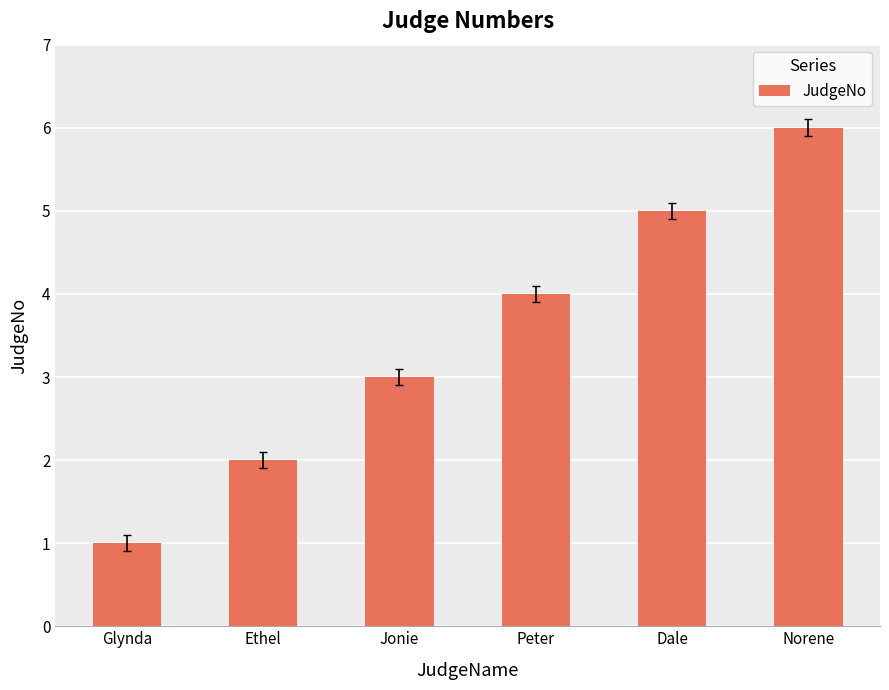

How many data points are less than 4?

3